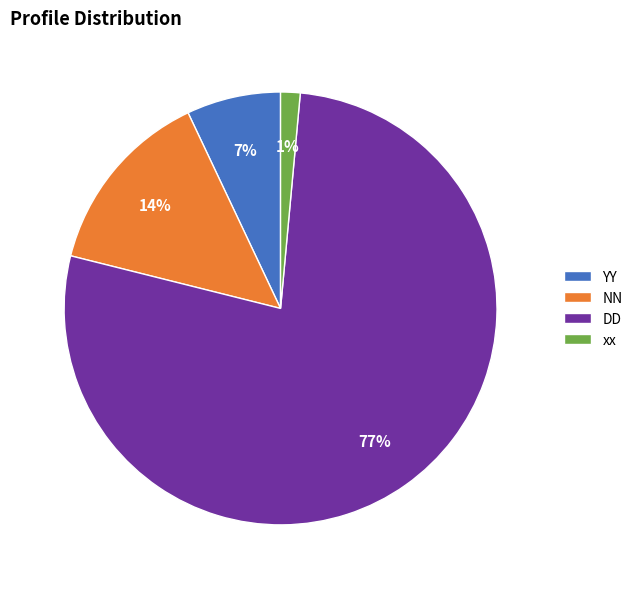

Rank the categories by value from highest to lowest.

DD, NN, YY, xx